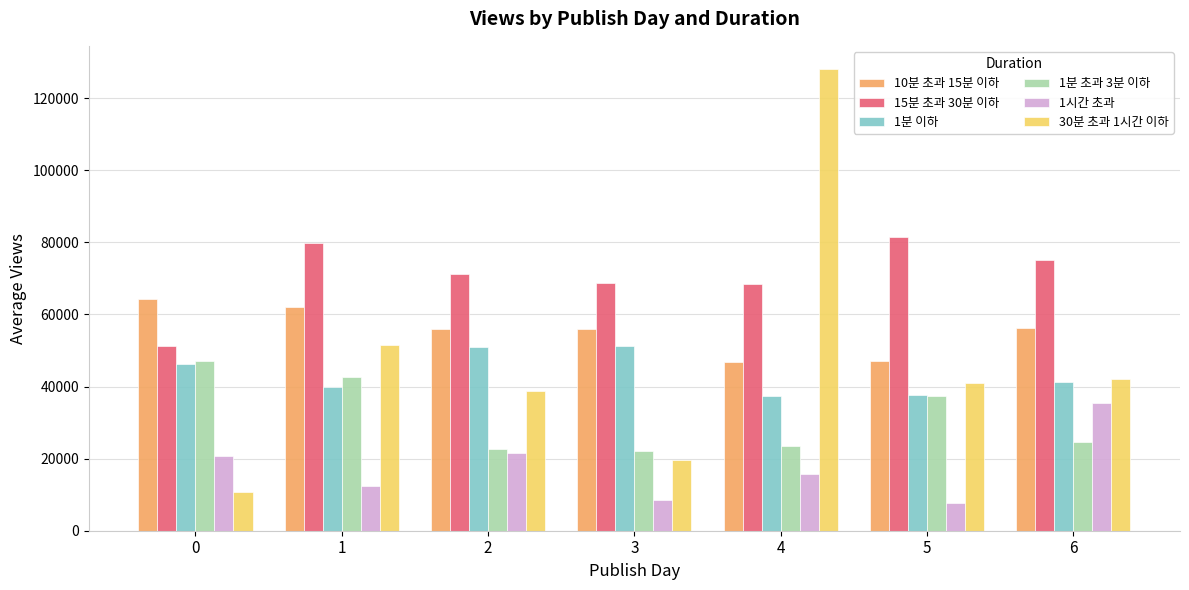

What is the spread (max minus min) of values at 1?

67469.0